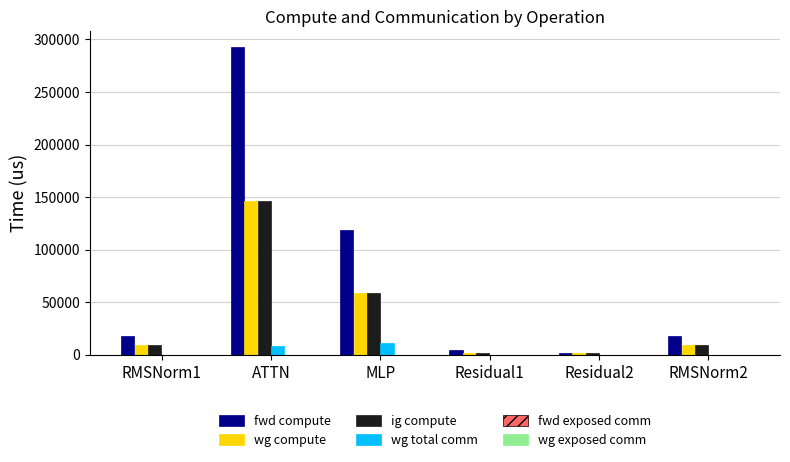

How many groups of bars are there?

6